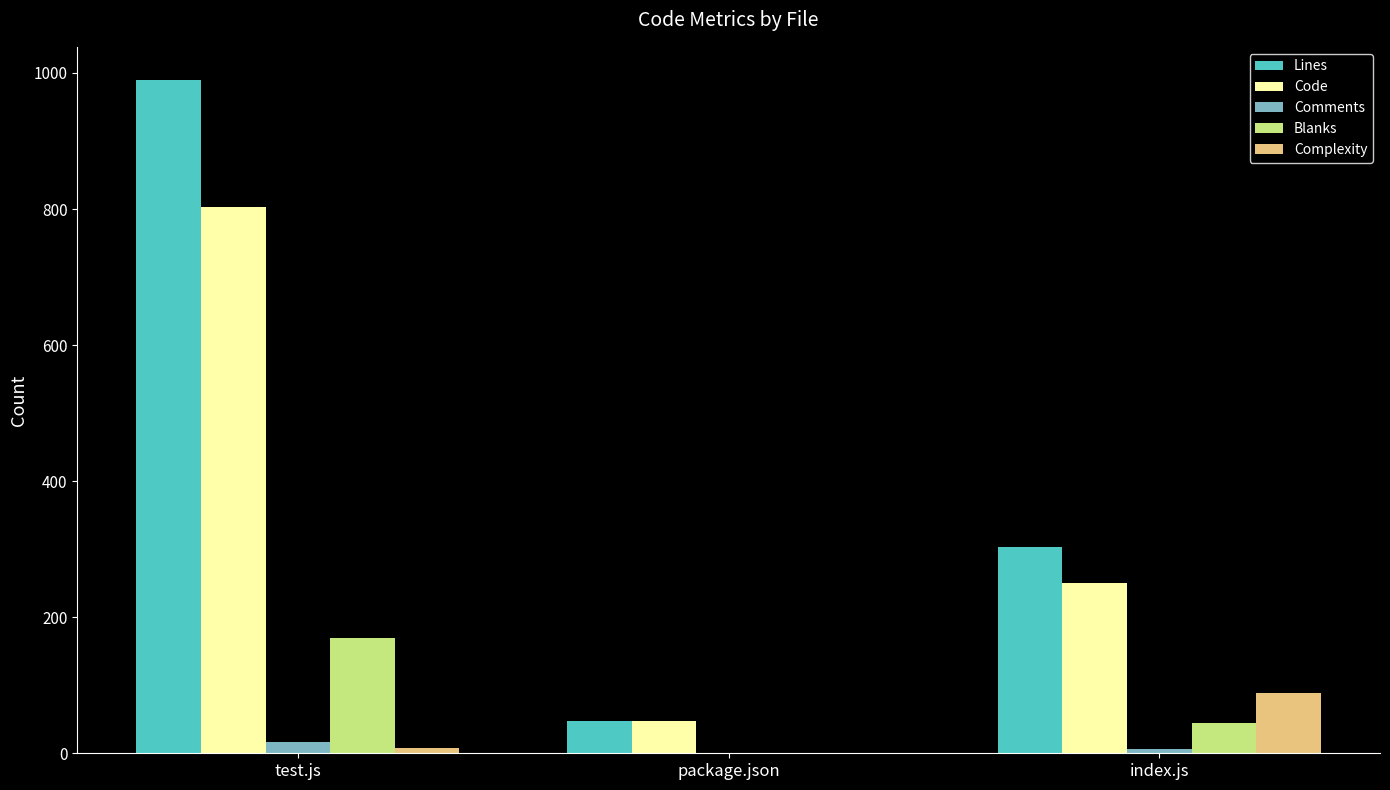

What is the total value across all series at index.js?

694